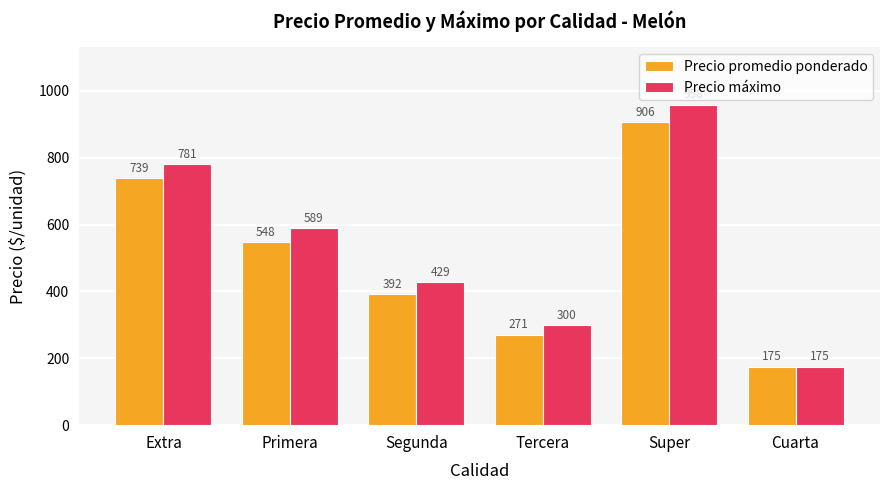

What is the greatest value displayed?

958.3